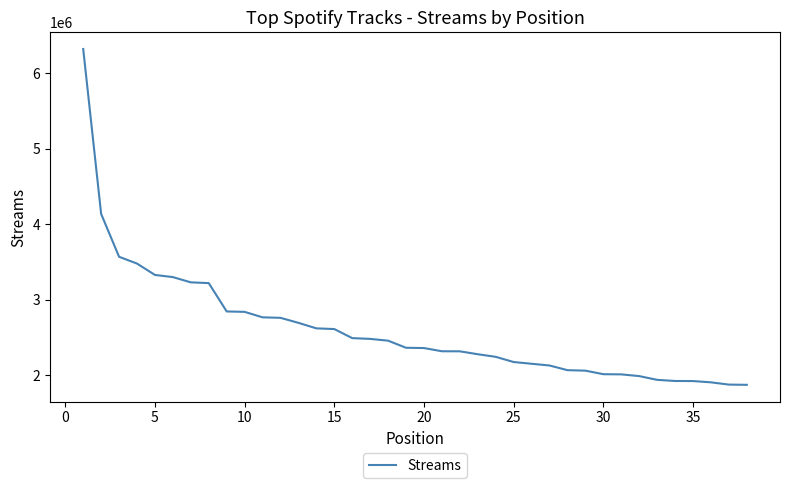

What is the difference between the maximum and minimum values?

4451374